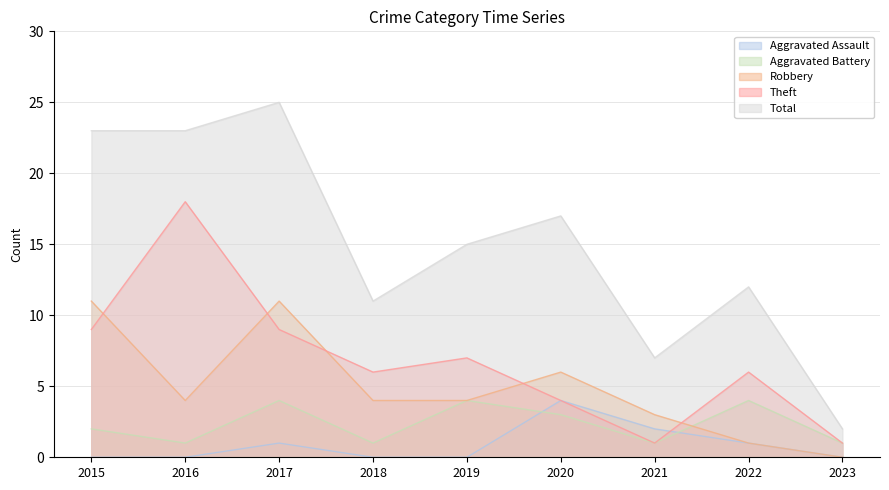

Between 2017 and 2022, which series saw the biggest shift?

Total